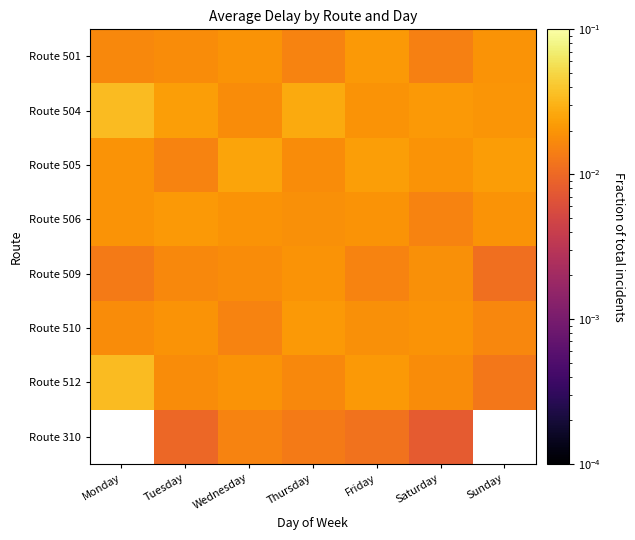

At Wednesday, list the series in order from smallest to largest.

Route 510, Route 310, Route 504, Route 509, Route 501, Route 506, Route 512, Route 505